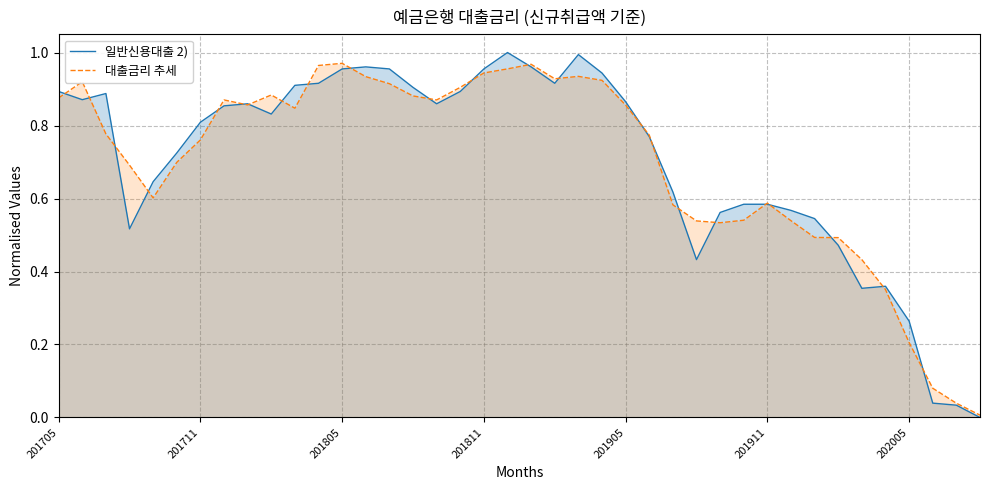

What are all the series names shown in the legend?

일반신용대출 2), 대출금리 추세